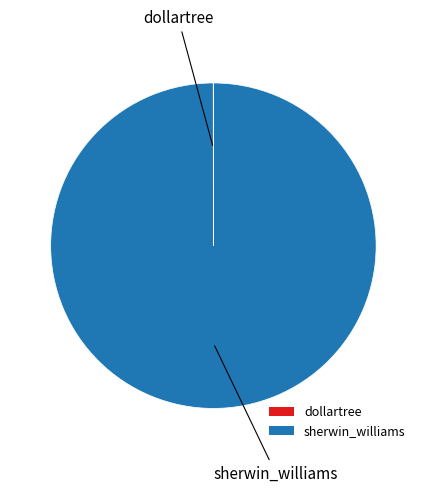

Does sherwin_williams account for over 50% of the chart?

Yes